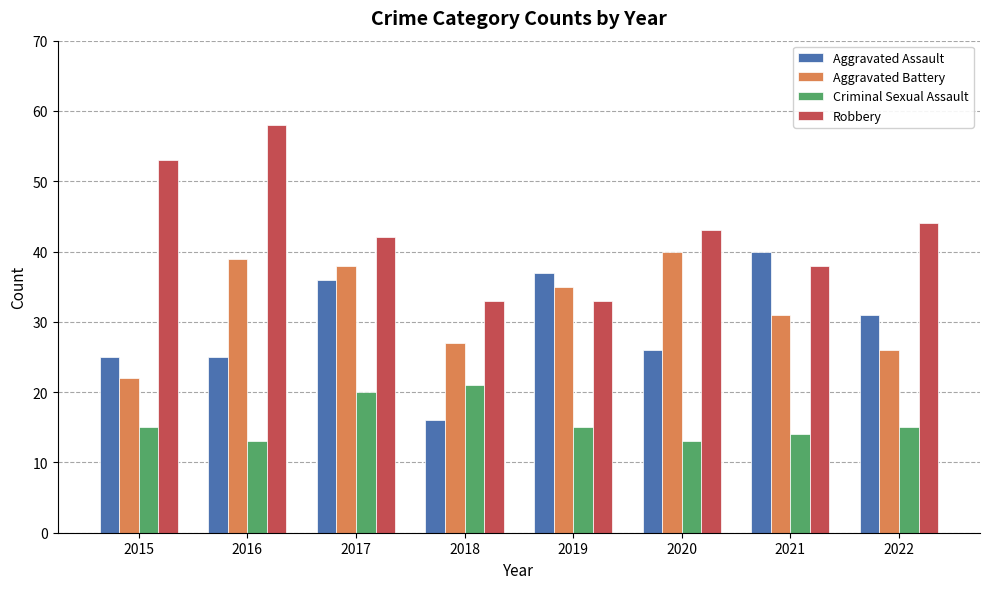

At how many categories does at least one series exceed 17?

8